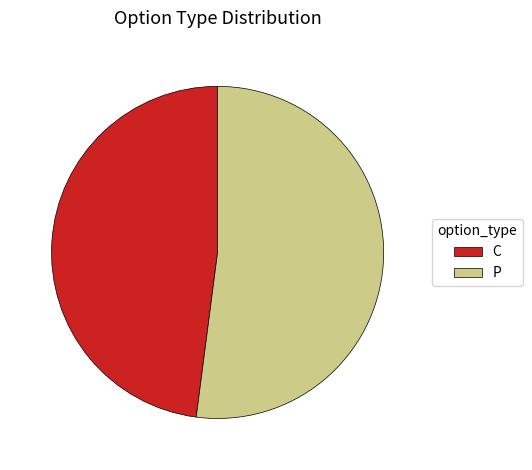

What is the smallest slice in the pie chart?

C